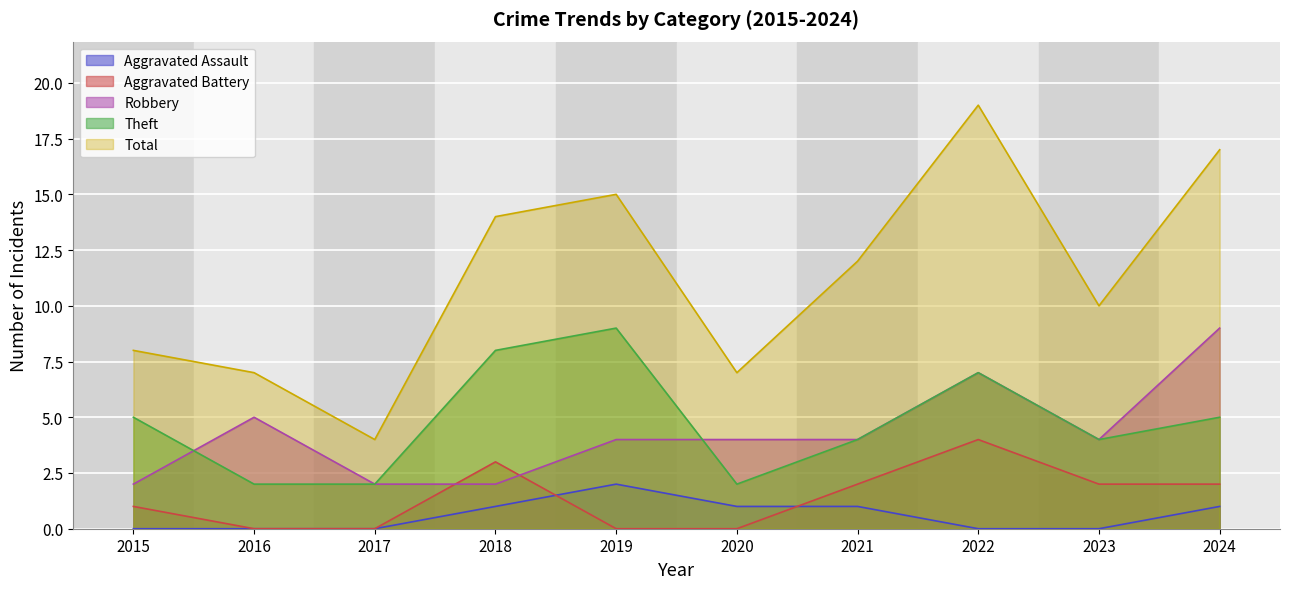

What is the total value across all series at 2021?

23